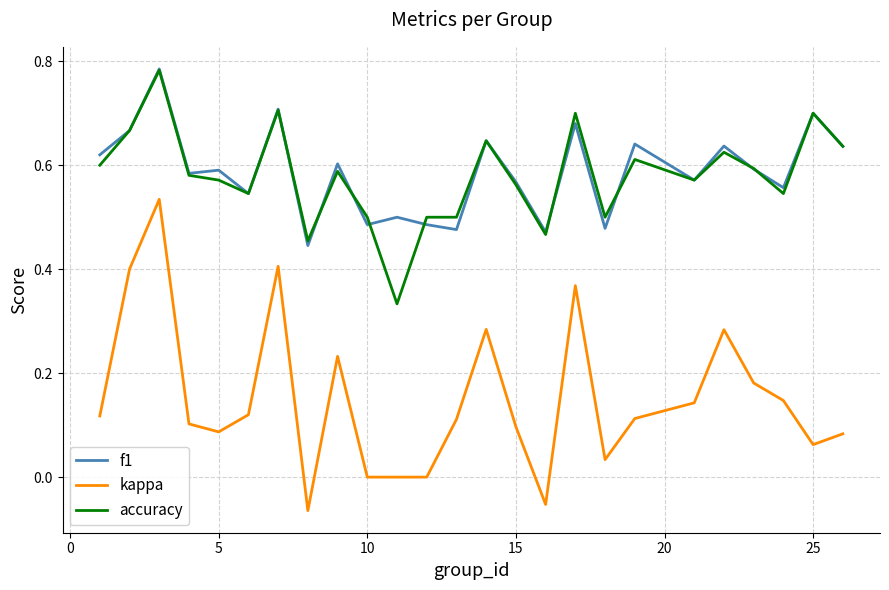

Which series has the largest range (max minus min)?

kappa